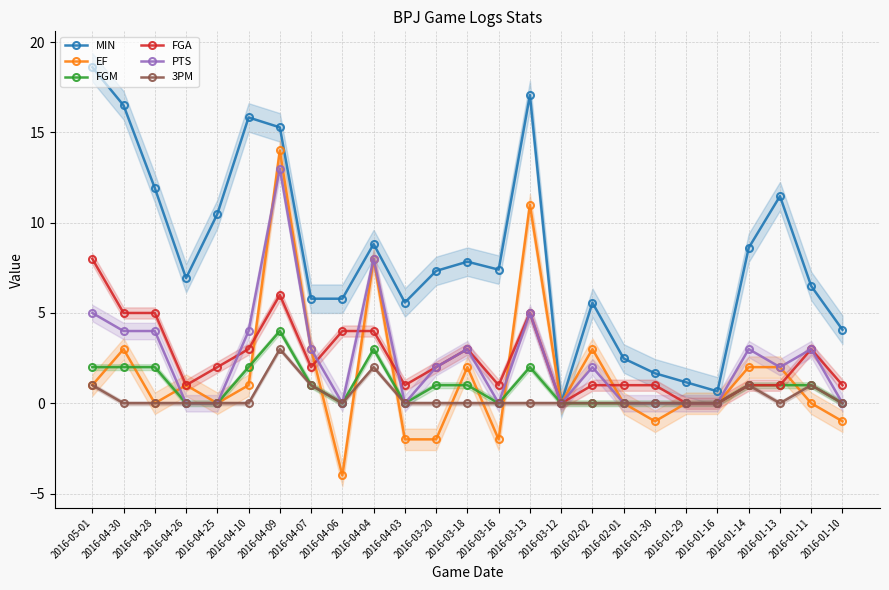

Is it true that EF equals -1.0 at 2016-01-30?

True